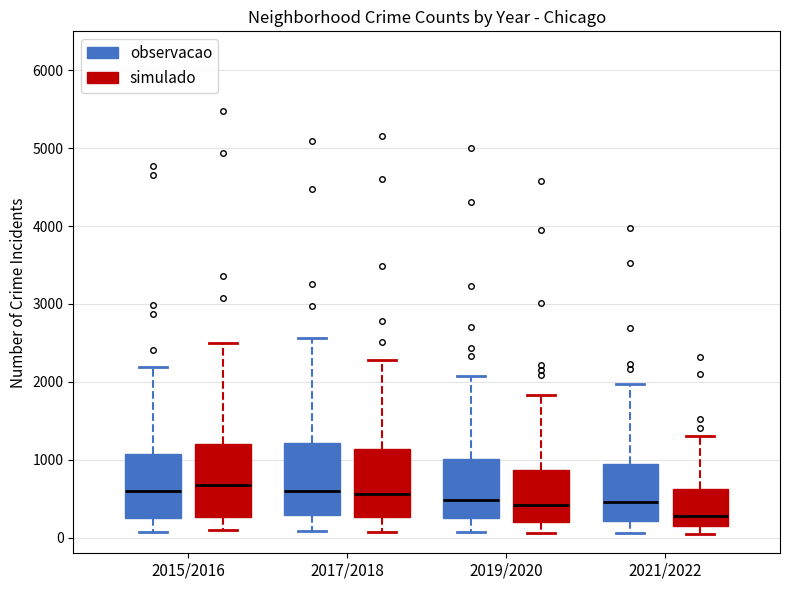

Reading left to right, read every box against the y-axis: the position of its median line, the range the box covers, and the ends of its whiskers. The values are not printed on the chart, so give them approximately, as read against the axis.

2015/2016 (observacao): median 600, box 300 to 1100, whiskers 100 to 2200
2015/2016 (simulado): median 700, box 300 to 1200, whiskers 100 to 2500
2017/2018 (observacao): median 600, box 300 to 1200, whiskers 100 to 2600
2017/2018 (simulado): median 600, box 300 to 1100, whiskers 100 to 2300
2019/2020 (observacao): median 500, box 300 to 1000, whiskers 100 to 2100
2019/2020 (simulado): median 400, box 200 to 900, whiskers 100 to 1800
2021/2022 (observacao): median 500, box 200 to 1000, whiskers 100 to 2000
2021/2022 (simulado): median 300, box 200 to 600, whiskers 100 to 1300